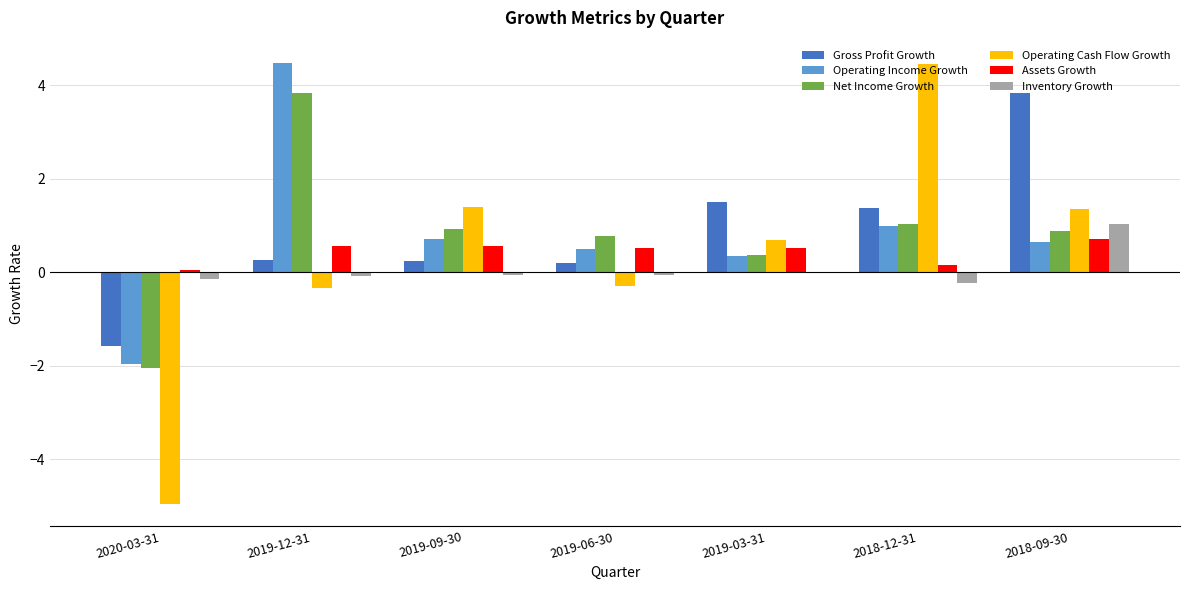

True or false: Inventory Growth has a value of 0.3 at 2018-09-30.

False